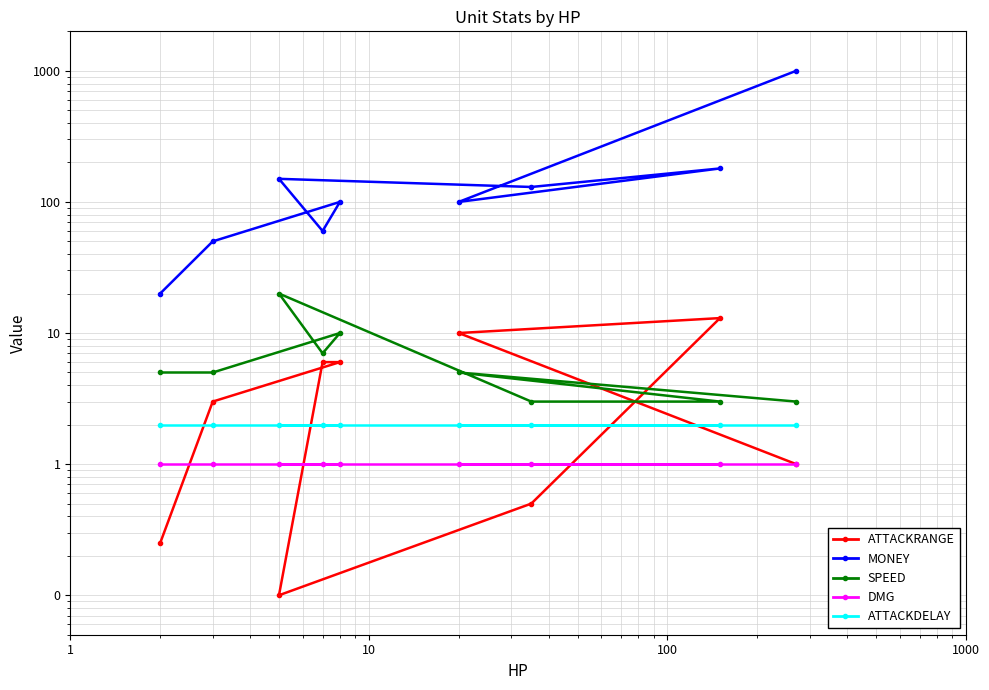

Which series has the largest total across all categories?

MONEY